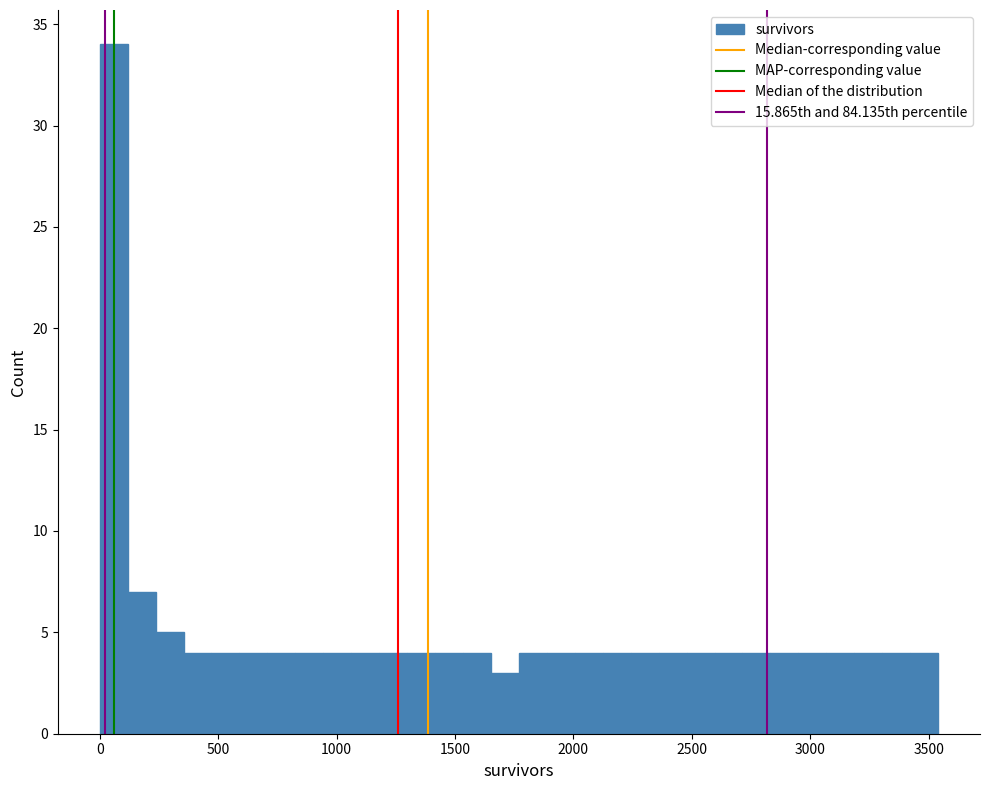

Read against the x-axis, roughly where is the centre of the tallest bar?

50